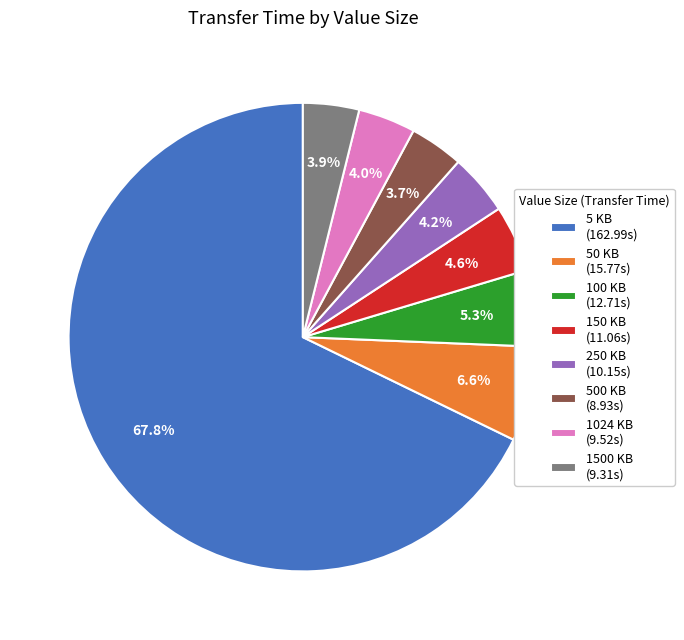

To the nearest percent, what portion does 500 KB represent?

4%